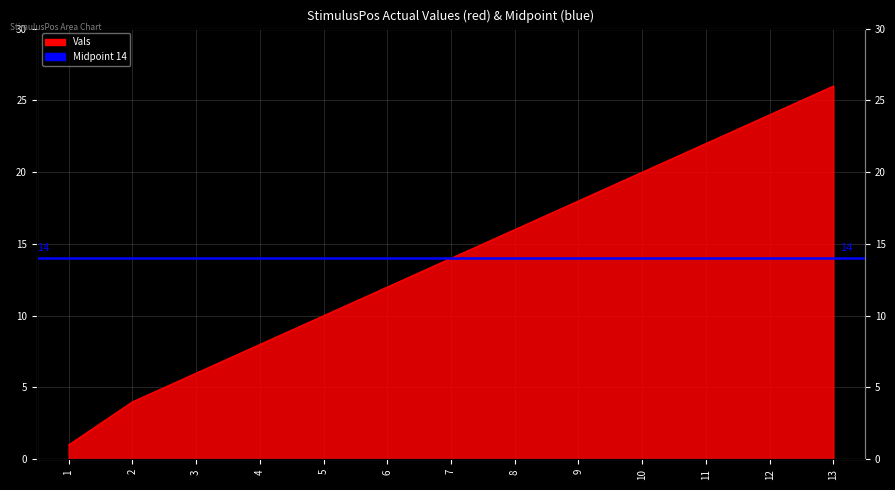

Reading left to right, extract all data points from this chart.

1	4	6	8	10	12	14	16	18	20	22	24	26